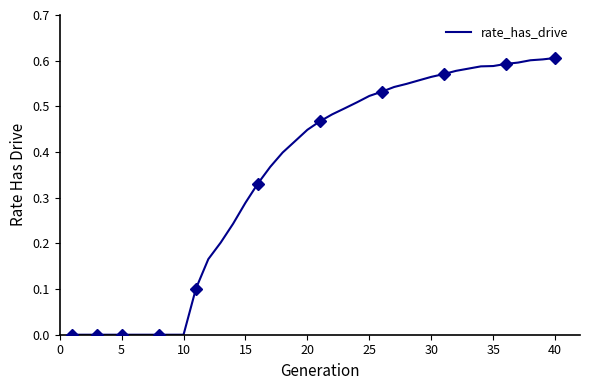

True or false: rate_has_drive has a value of 0.0 at 5.

True